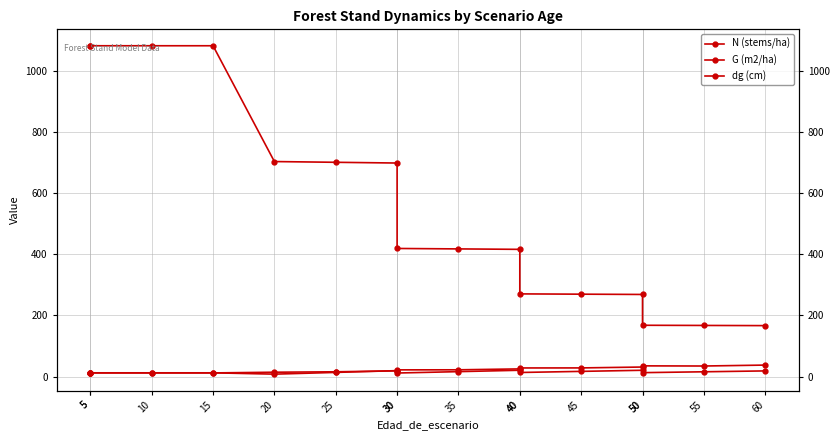

How many interior local valleys does the G (m2/ha) series have?

4